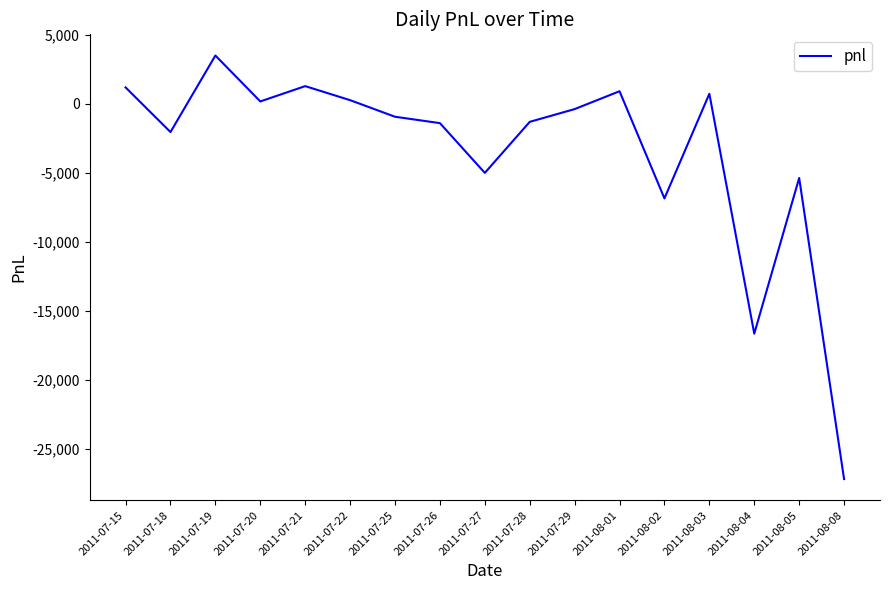

What value does the data have at 2011-07-18?

-2035.0